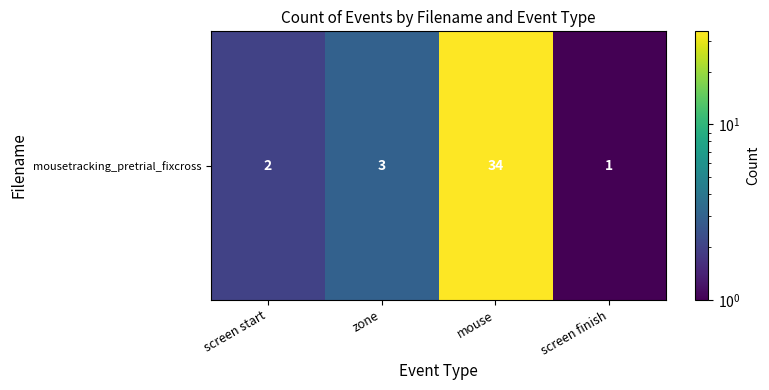

How many data points are less than 3?

2